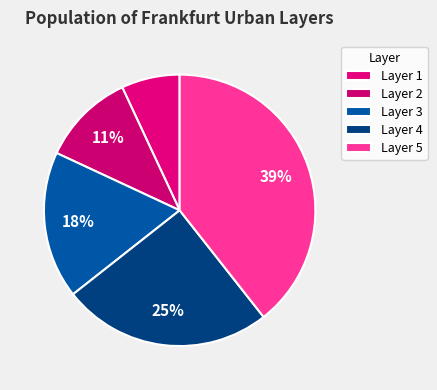

Which slice is the smallest?

Layer 1